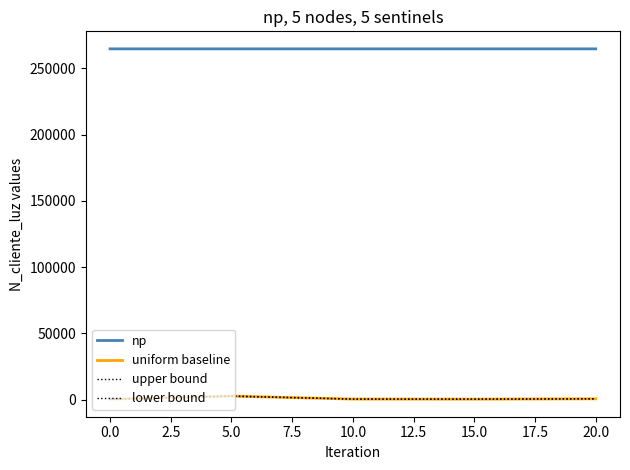

Reading left to right, list all the values displayed in this chart.

np: 264707.0	264707.5	264708.2	264708.6	264709.1
uniform baseline: 268.7	2586.3	324.7	258.7	521.6
upper bound: 280.0	2700.0	380.0	300.0	600.0
lower bound: 250.0	2400.0	280.0	230.0	470.0